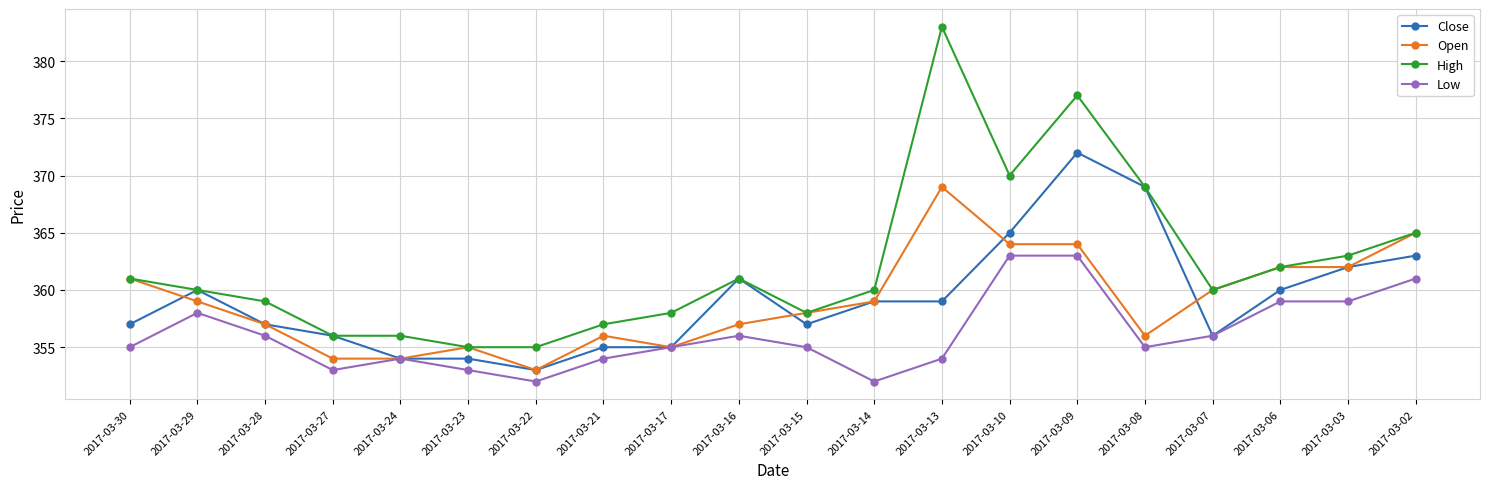

Reading left to right, transcribe all the data shown in this chart.

Close: 2017-03-30=357	2017-03-29=360	2017-03-28=357	2017-03-27=356	2017-03-24=354	2017-03-23=354	2017-03-22=353	2017-03-21=355	2017-03-17=355	2017-03-16=361	2017-03-15=357	2017-03-14=359	2017-03-13=359	2017-03-10=365	2017-03-09=372	2017-03-08=369	2017-03-07=356	2017-03-06=360	2017-03-03=362	2017-03-02=363
Open: 2017-03-30=361	2017-03-29=359	2017-03-28=357	2017-03-27=354	2017-03-24=354	2017-03-23=355	2017-03-22=353	2017-03-21=356	2017-03-17=355	2017-03-16=357	2017-03-15=358	2017-03-14=359	2017-03-13=369	2017-03-10=364	2017-03-09=364	2017-03-08=356	2017-03-07=360	2017-03-06=362	2017-03-03=362	2017-03-02=365
High: 2017-03-30=361	2017-03-29=360	2017-03-28=359	2017-03-27=356	2017-03-24=356	2017-03-23=355	2017-03-22=355	2017-03-21=357	2017-03-17=358	2017-03-16=361	2017-03-15=358	2017-03-14=360	2017-03-13=383	2017-03-10=370	2017-03-09=377	2017-03-08=369	2017-03-07=360	2017-03-06=362	2017-03-03=363	2017-03-02=365
Low: 2017-03-30=355	2017-03-29=358	2017-03-28=356	2017-03-27=353	2017-03-24=354	2017-03-23=353	2017-03-22=352	2017-03-21=354	2017-03-17=355	2017-03-16=356	2017-03-15=355	2017-03-14=352	2017-03-13=354	2017-03-10=363	2017-03-09=363	2017-03-08=355	2017-03-07=356	2017-03-06=359	2017-03-03=359	2017-03-02=361